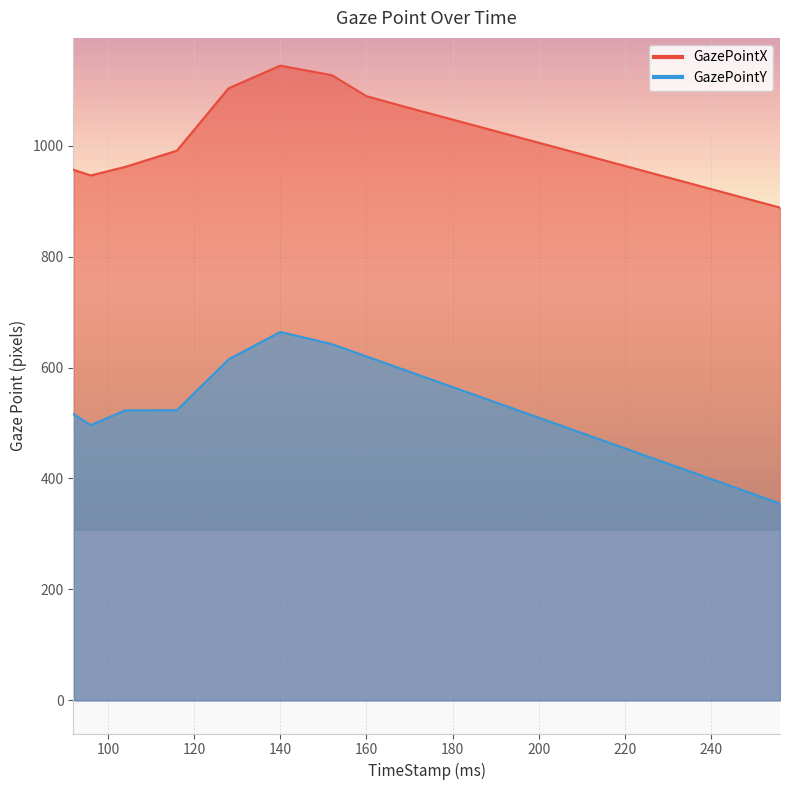

Where is the first local maximum for GazePointX?

140